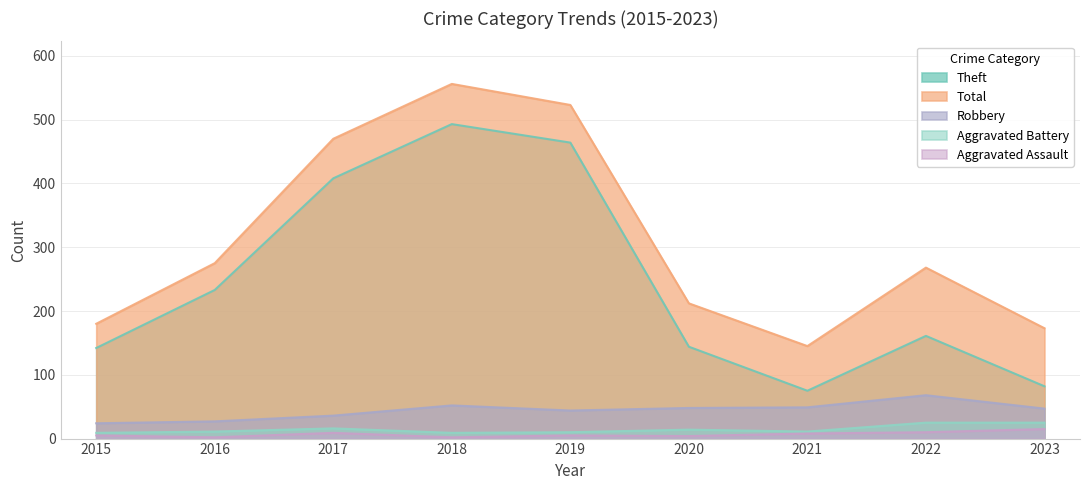

True or false: Robbery and Total intersect in this chart.

False